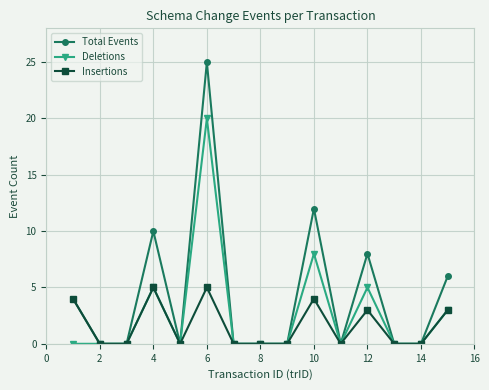

How many lines are shown in the chart?

3